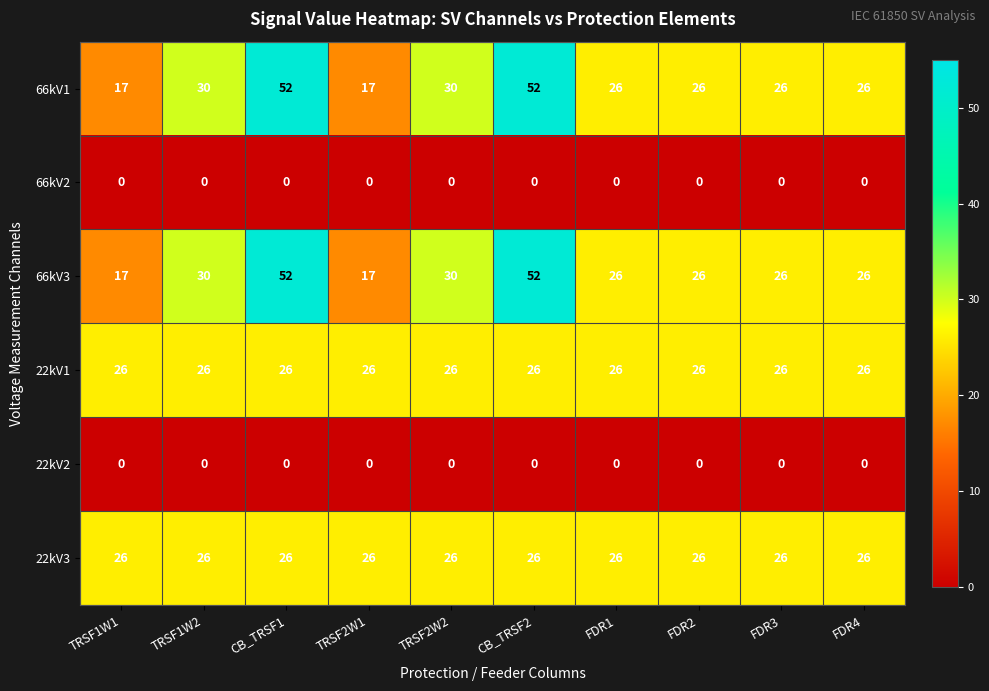

What is the total value across all series at FDR3?

104